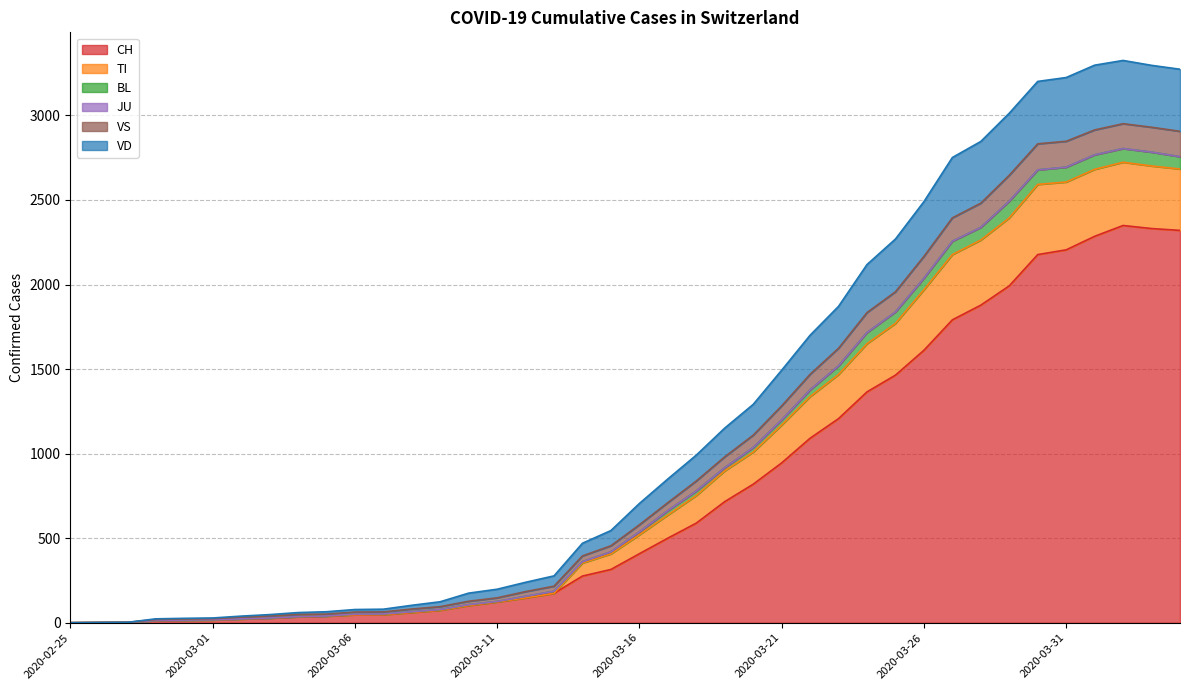

How many lines are shown in the chart?

6